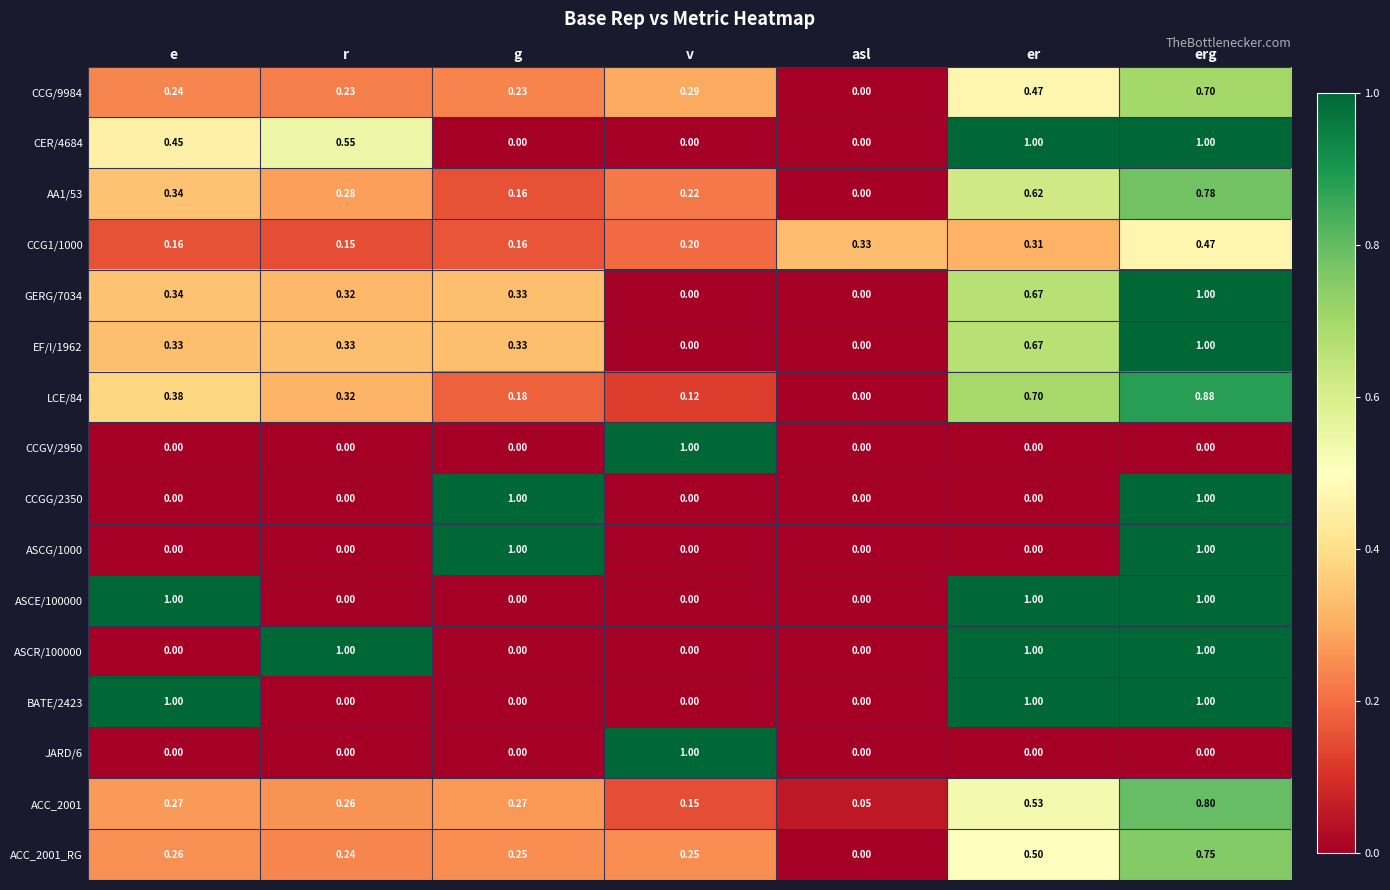

At which label does CCGV/2950 reach its peak?

v